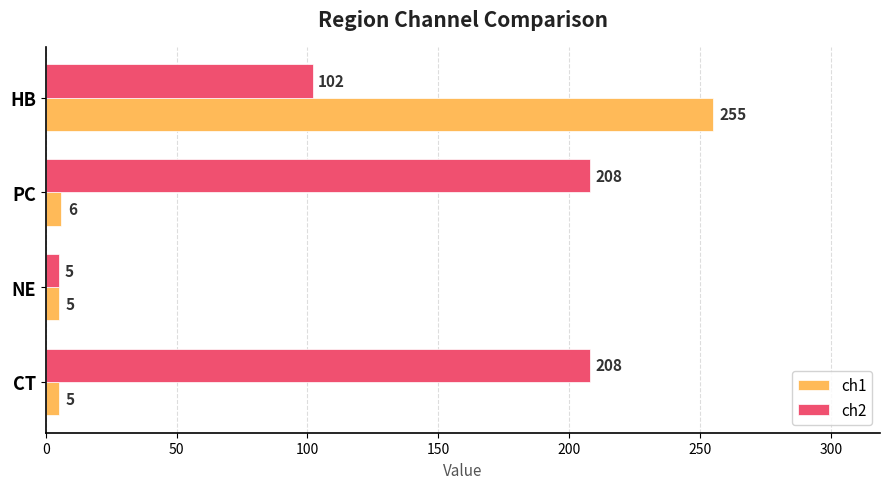

Where is ch1 nearest to the value 130?

PC